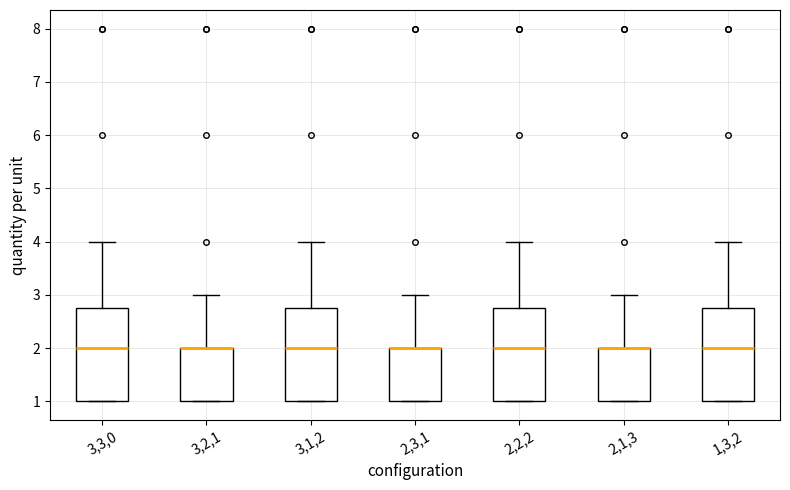

Reading left to right, transcribe this box plot: for each box, give where its median line is, the range the box spans, and where its two whiskers end, as read against the y-axis. The values are not printed on the chart, so give them approximately, as read against the axis.

3,3,0: median 2.0, box 1.0 to 2.8, whiskers 1.0 to 4.0
3,2,1: median 2.0 (drawn on the box's upper edge), box 1.0 to 2.0, whiskers 1.0 to 3.0
3,1,2: median 2.0, box 1.0 to 2.8, whiskers 1.0 to 4.0
2,3,1: median 2.0 (drawn on the box's upper edge), box 1.0 to 2.0, whiskers 1.0 to 3.0
2,2,2: median 2.0, box 1.0 to 2.8, whiskers 1.0 to 4.0
2,1,3: median 2.0 (drawn on the box's upper edge), box 1.0 to 2.0, whiskers 1.0 to 3.0
1,3,2: median 2.0, box 1.0 to 2.8, whiskers 1.0 to 4.0